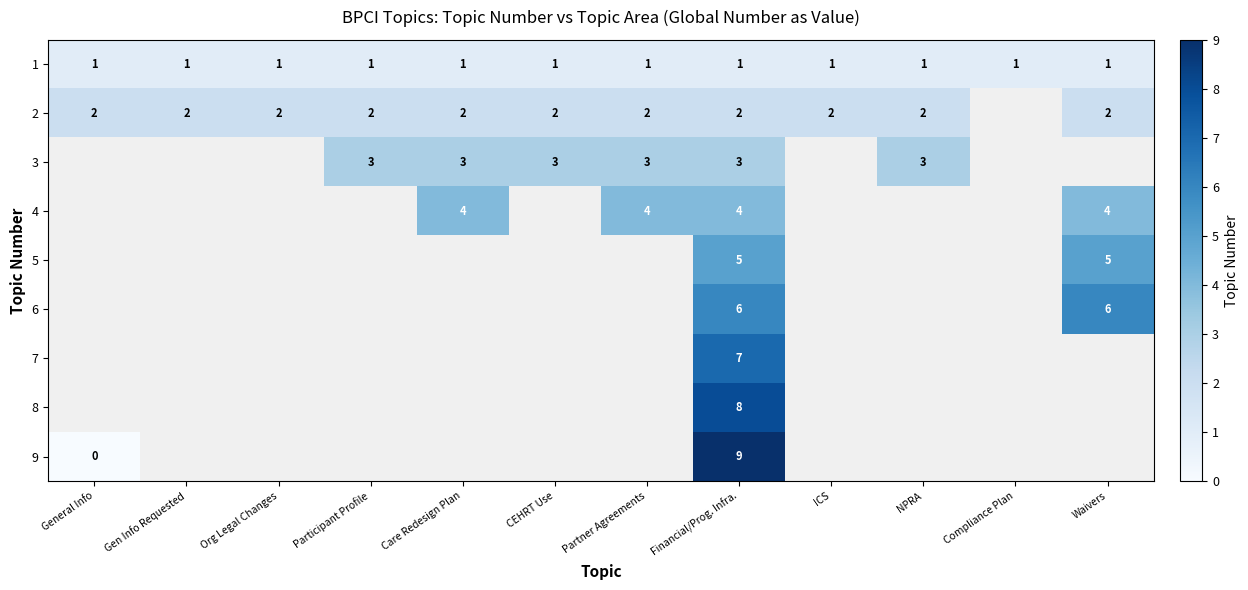

The value of 1 at Participant Profile is 0. True or false?

False